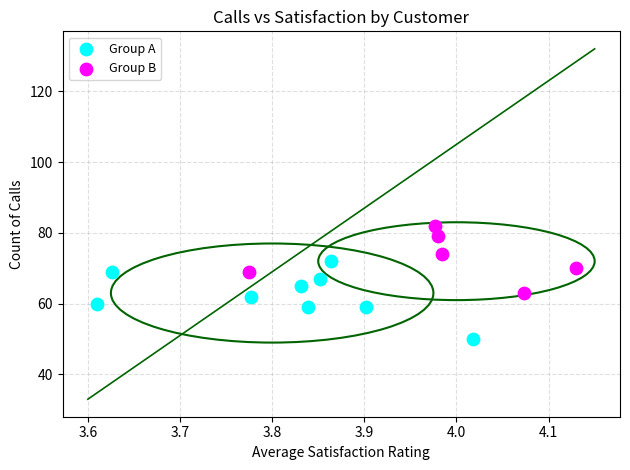

Which series reaches the maximum Y coordinate?

Group B